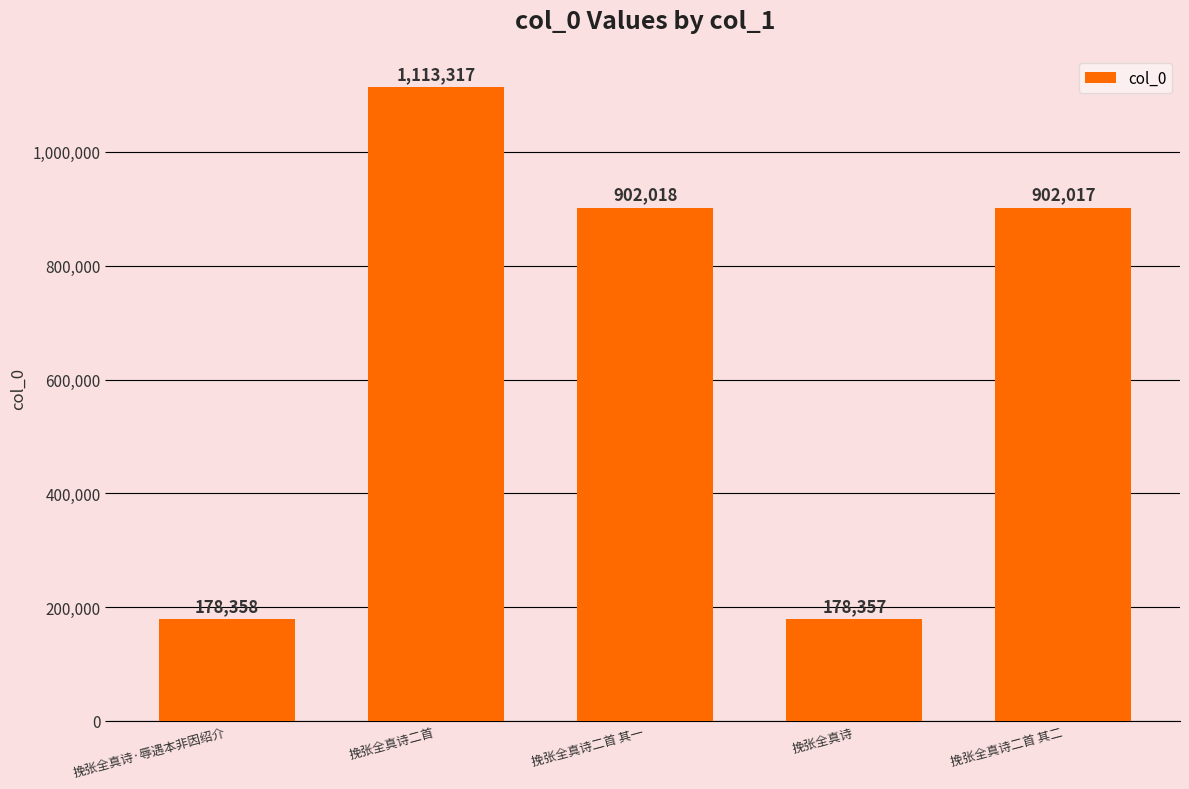

Rank the categories by value from highest to lowest.

挽张全真诗二首, 挽张全真诗二首 其一, 挽张全真诗二首 其二, 挽张全真诗·辱遇本非因绍介, 挽张全真诗